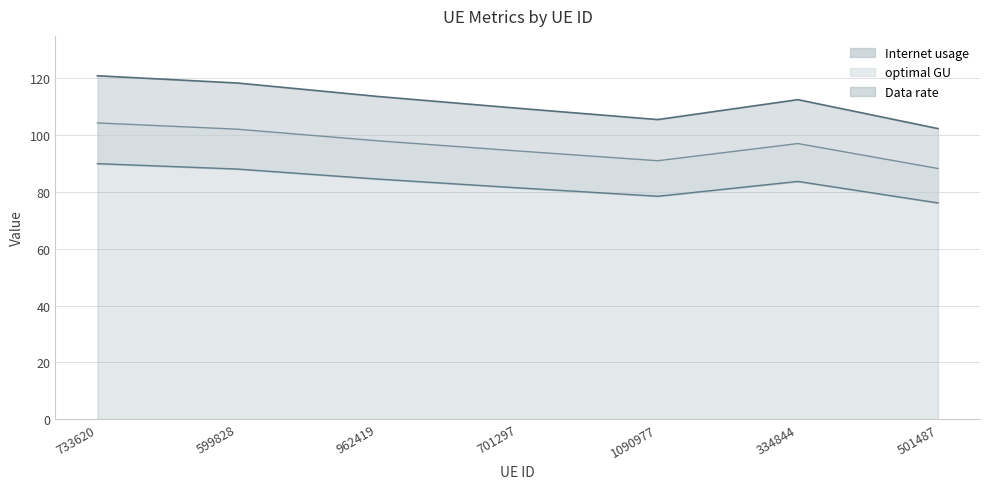

Reading left to right, transcribe all the data shown in this chart.

Internet usage line: 733620=120.9	599828=118.4	962419=113.7	701297=109.5	1090977=105.5	334844=112.5	501487=102.3
Data rate line: 733620=90.0	599828=88.1	962419=84.6	701297=81.5	1090977=78.5	334844=83.7	501487=76.1
optimal GU line: 733620=104.3	599828=102.1	962419=98.0	701297=94.5	1090977=91.0	334844=97.1	501487=88.3